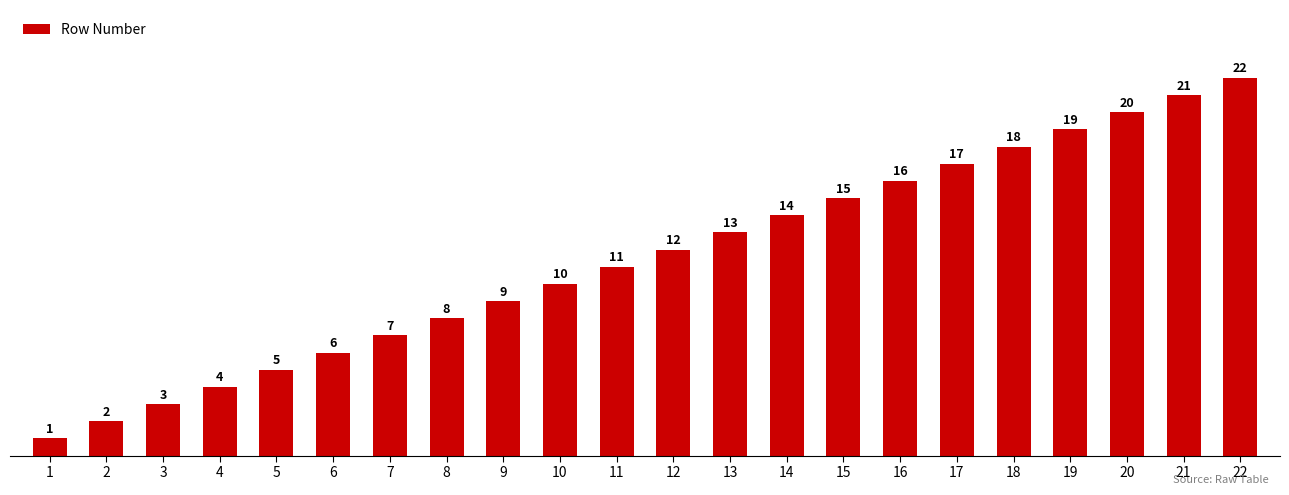

What is the maximum value shown in the chart?

22